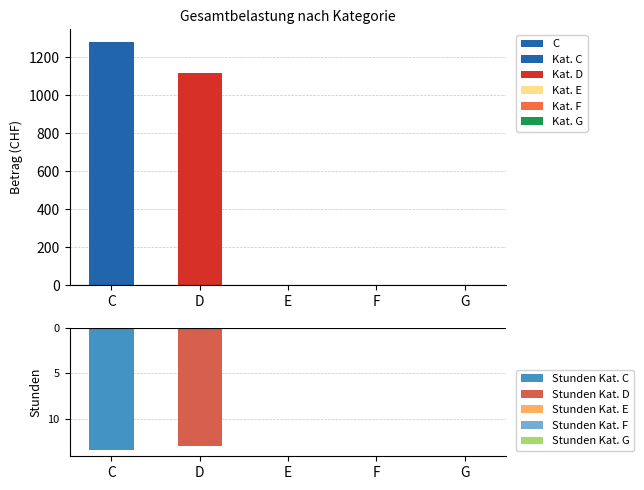

Does the chart contain any negative values?

No